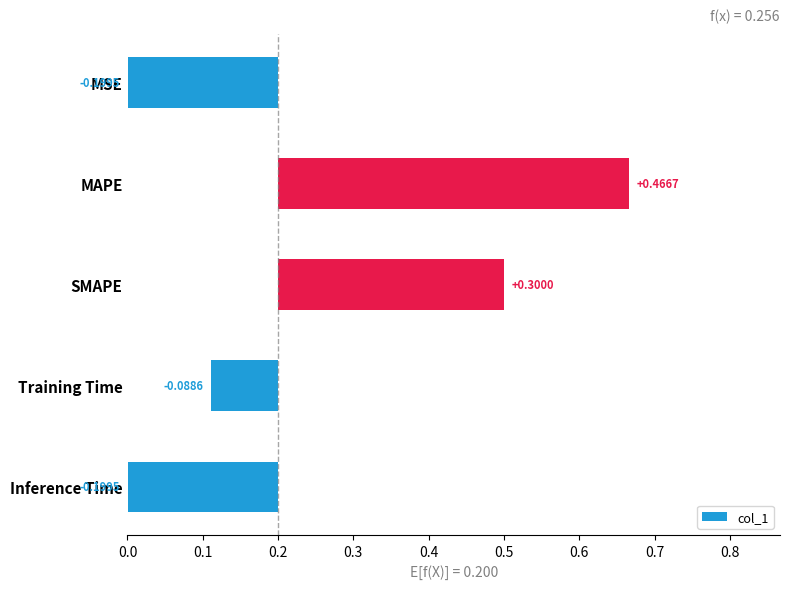

How many values are below zero?

3